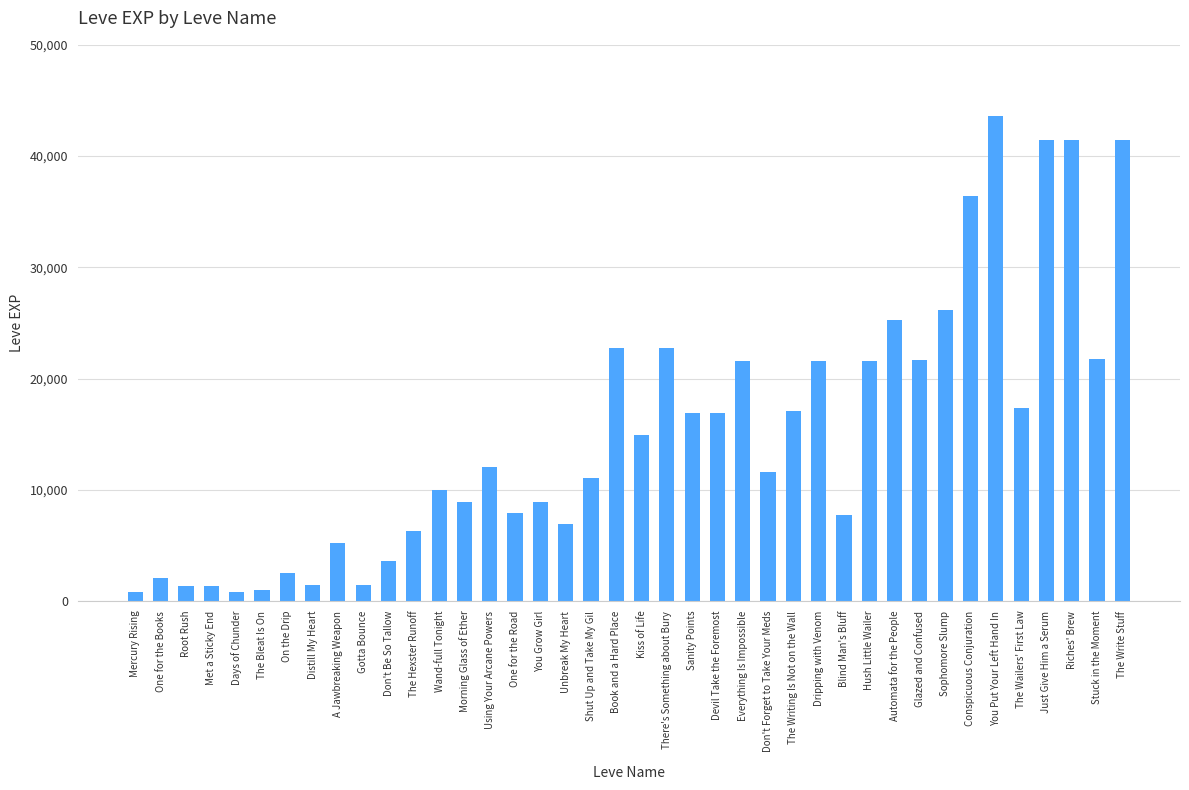

What is the value of the 34th bar from the left?

36390